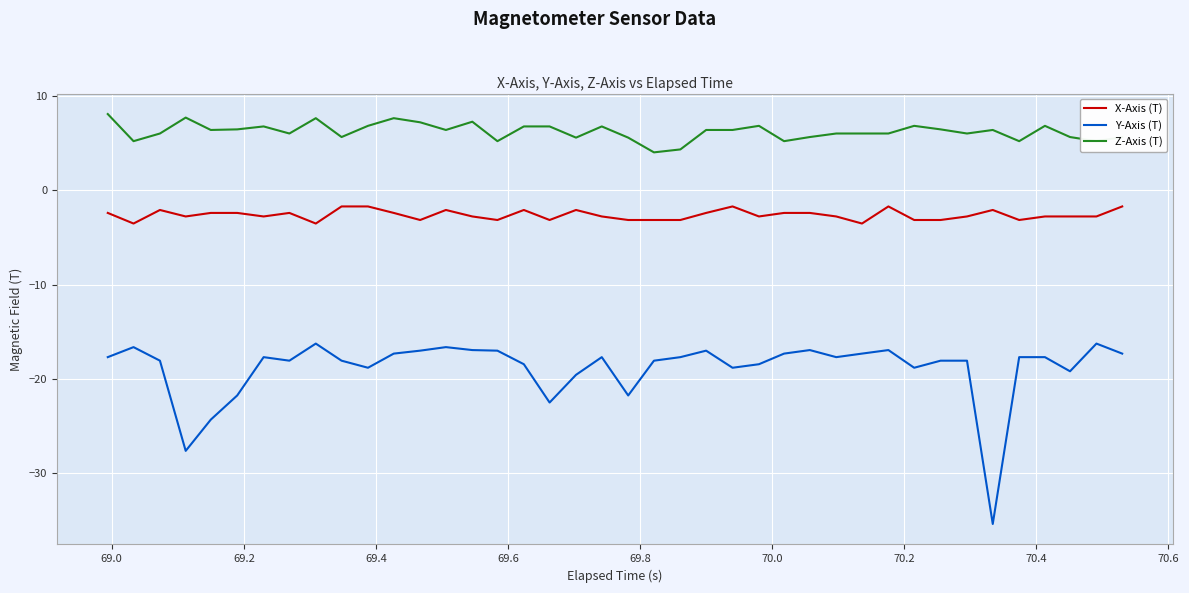

Is this an area chart (filled region under the line)?

No